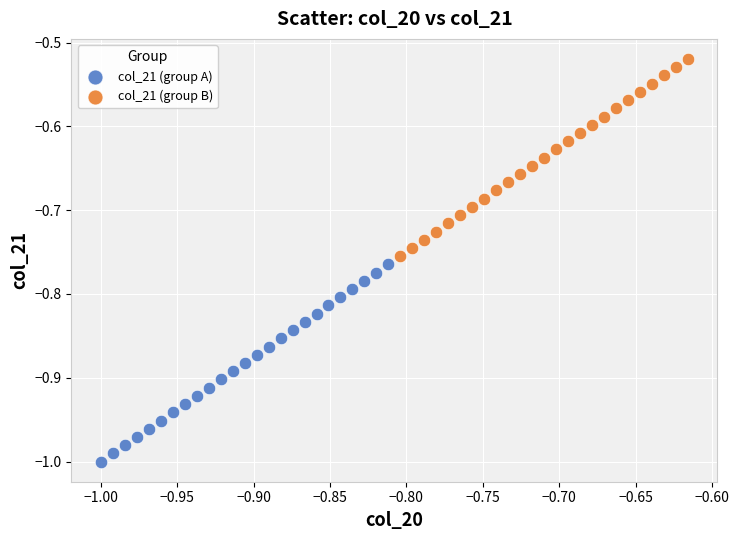

Which series contains the lowest Y value?

col_21 (group A)